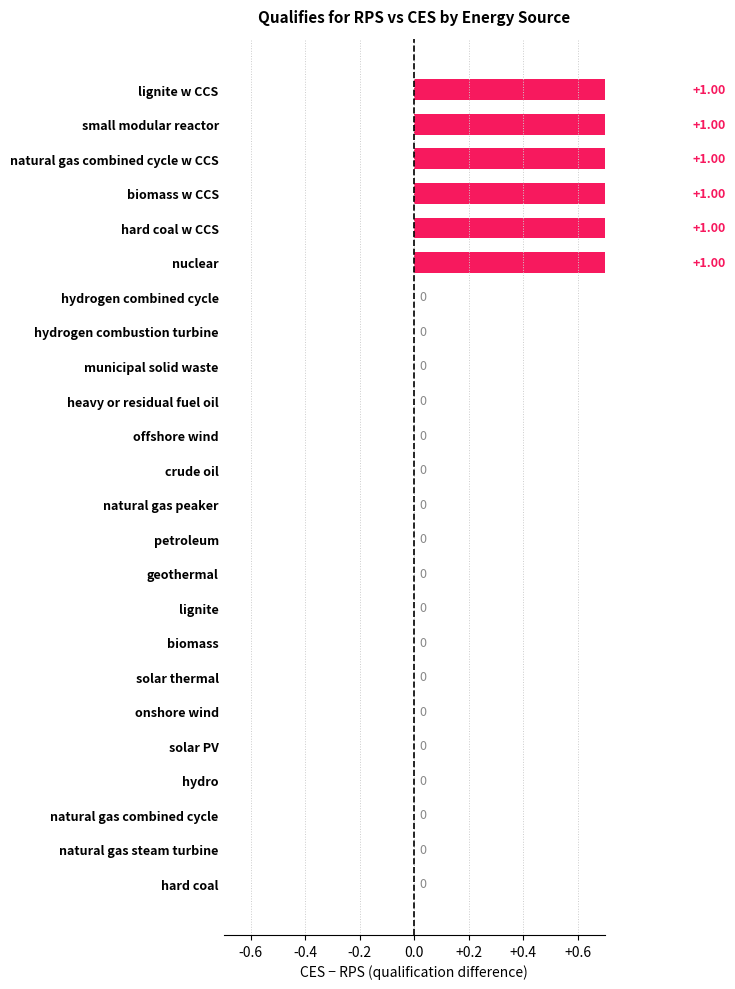

Between hydrogen combined cycle and lignite w CCS, which is larger?

lignite w CCS